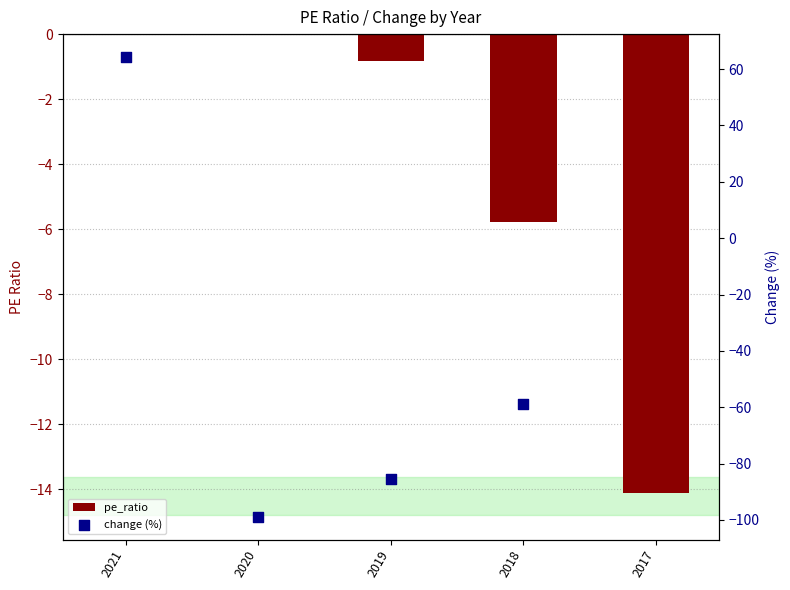

Between 2019 and 2017, which is larger?

2019